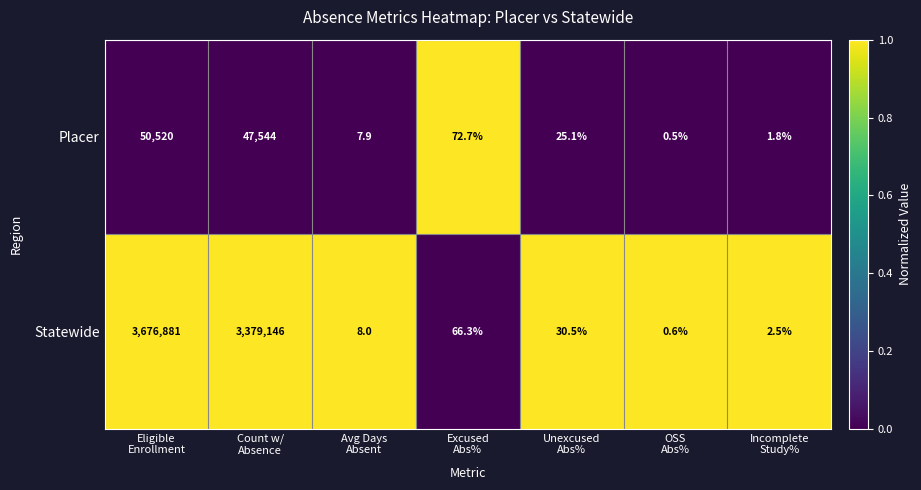

Rank the series by their average value, from highest to lowest.

Statewide, Placer